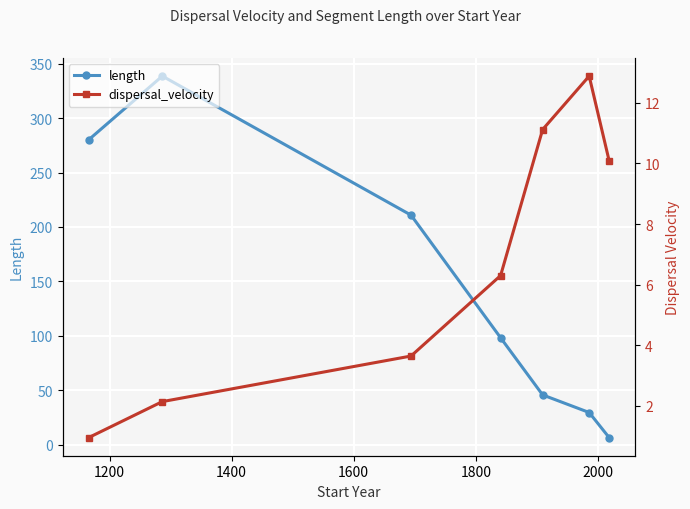

True or false: length has more than 0 interior local peaks.

True